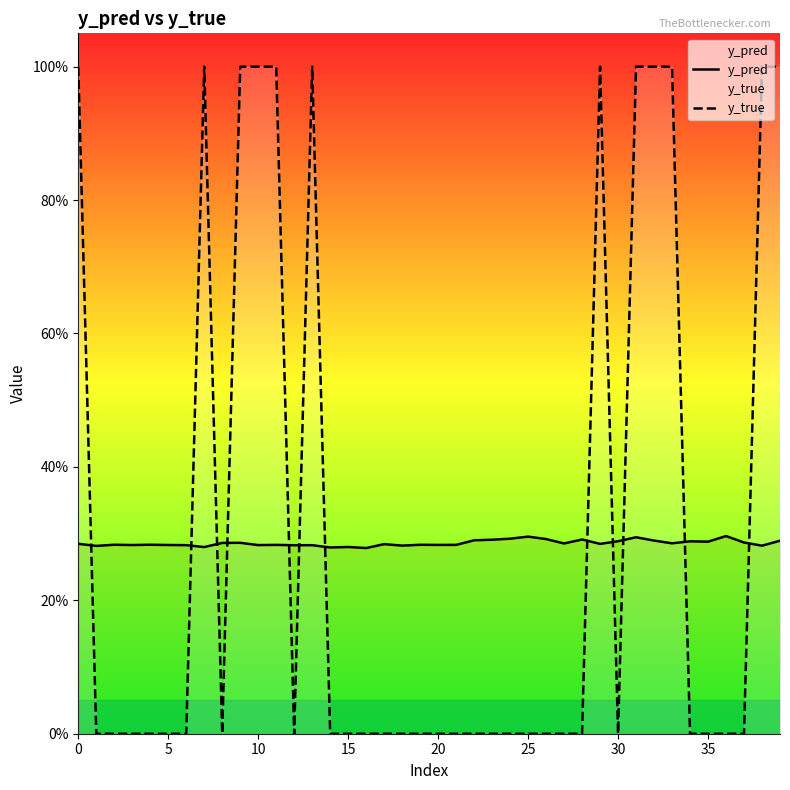

Which series has the largest total across all categories?

y_true